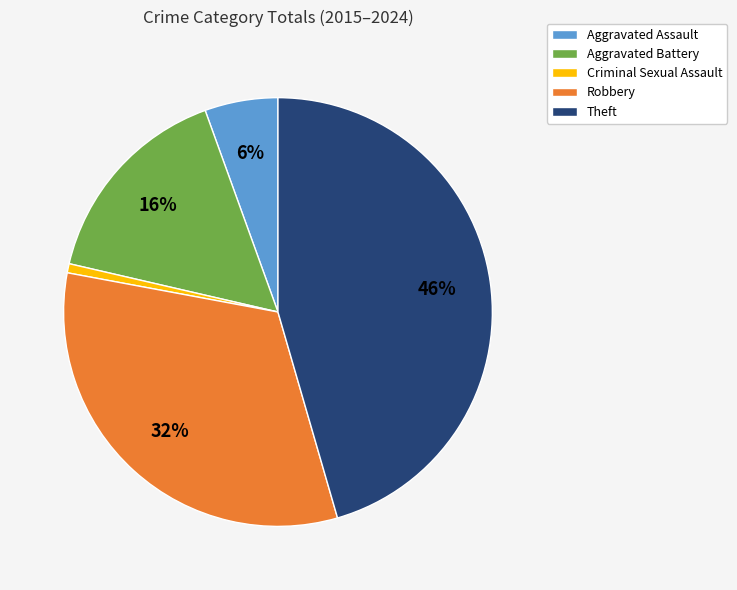

Between Robbery and Theft, which is larger?

Theft